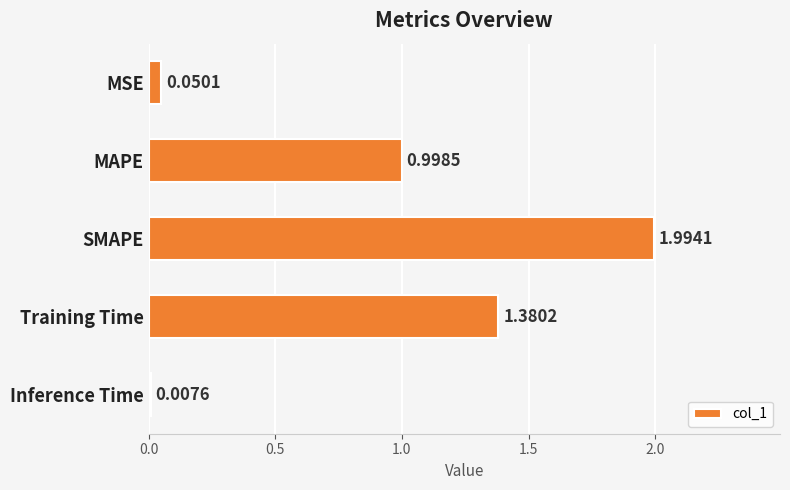

What is the average value?

0.9